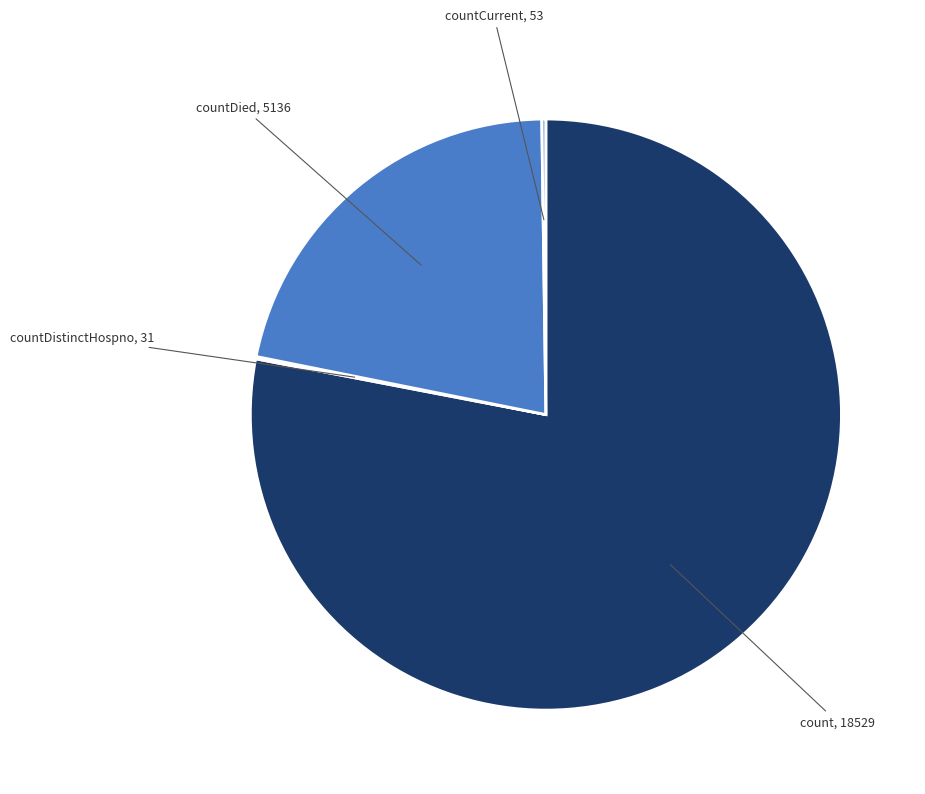

Is there any slice that represents more than half of the pie?

Yes